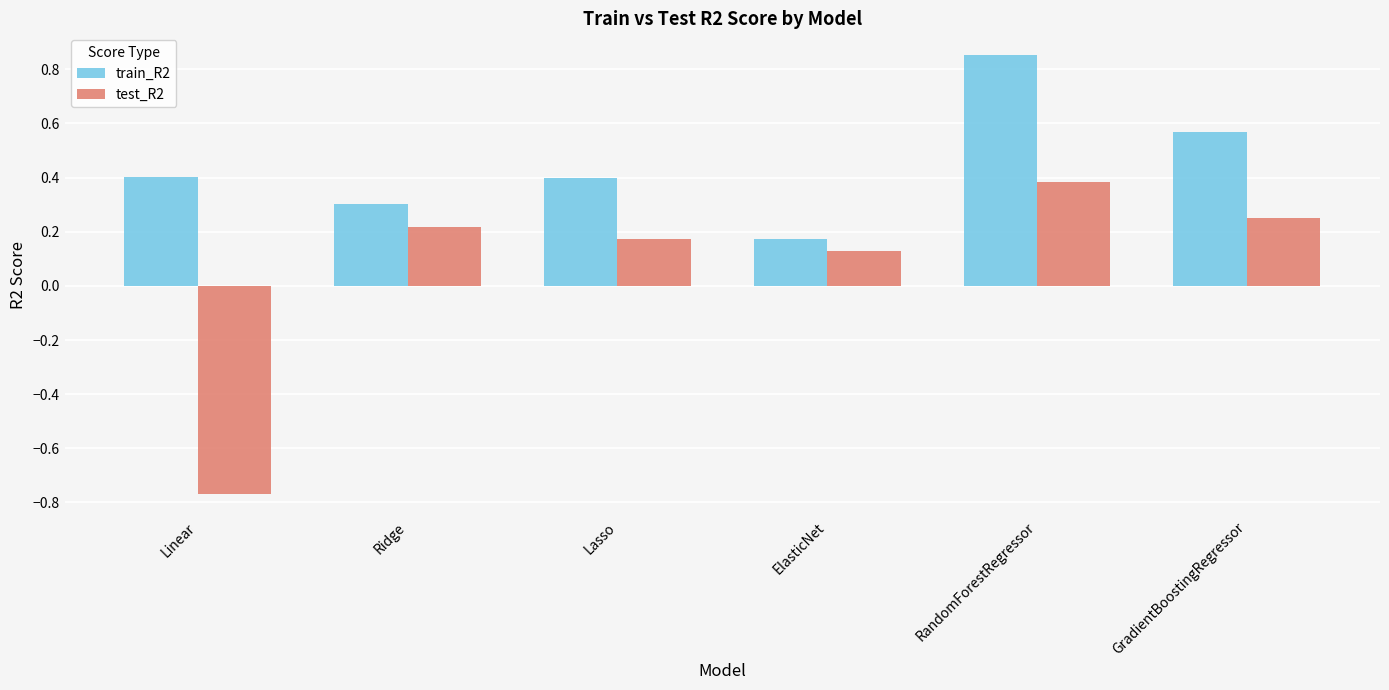

What is the total value across all series at Ridge?

0.5